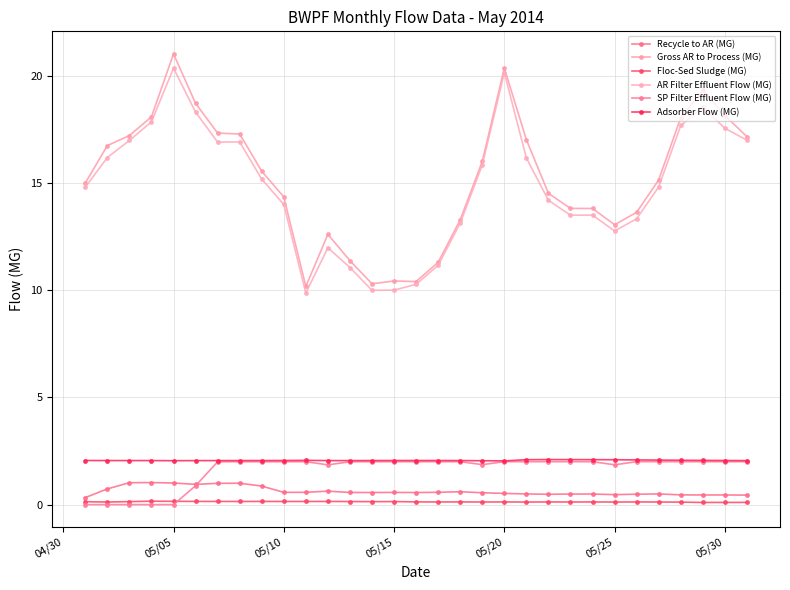

How many interior local valleys does the Recycle to AR (MG) series have?

7